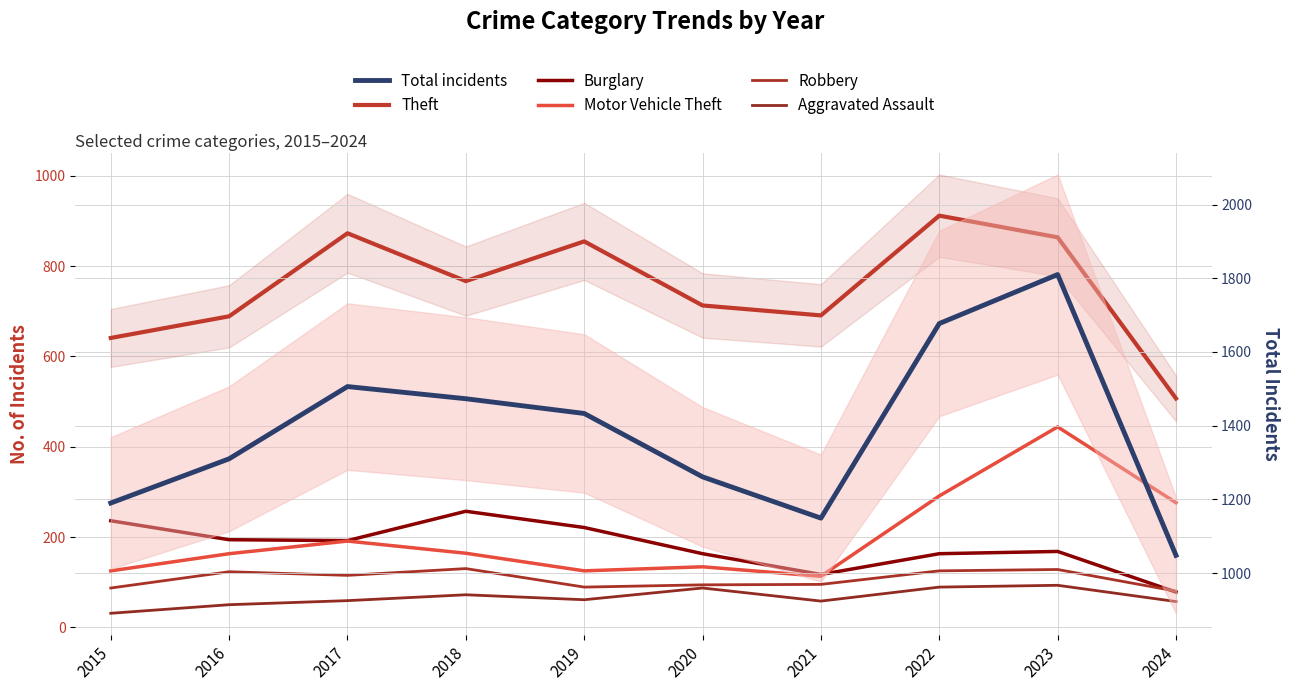

True or false: Total incidents and Aggravated Assault intersect in this chart.

False